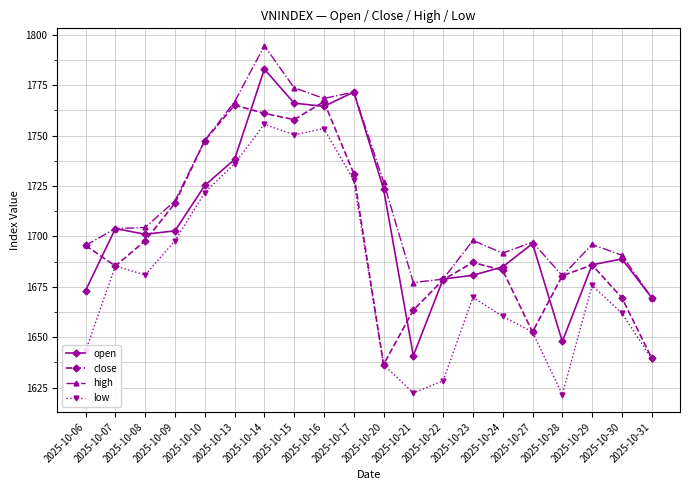

Rank the series by their average value, from highest to lowest.

high, open, close, low